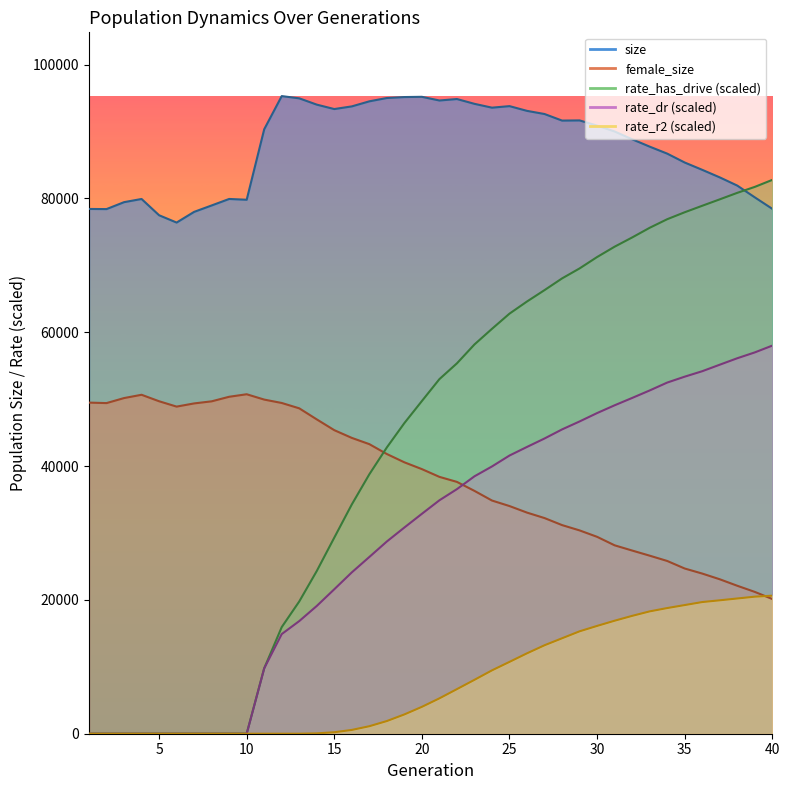

At which category is the sum across all series the highest?

38